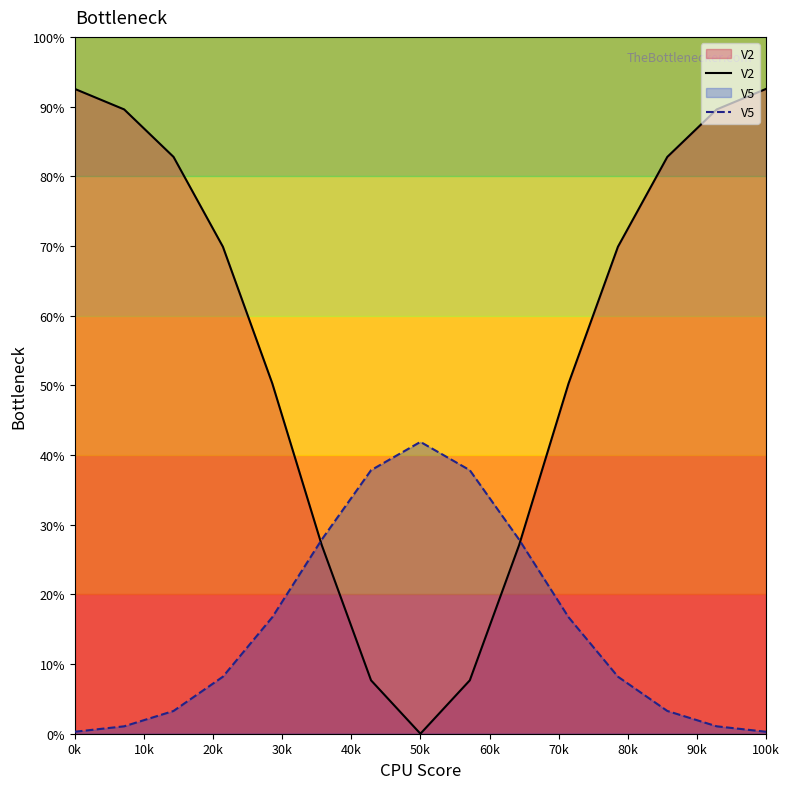

Rank the series by their average value, from highest to lowest.

V2, V5